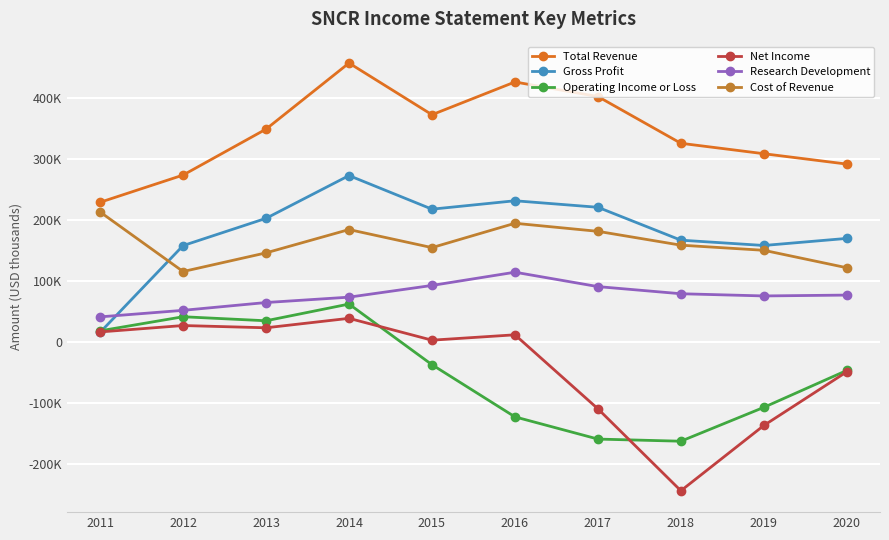

What is the minimum value for Net Income?

-243700